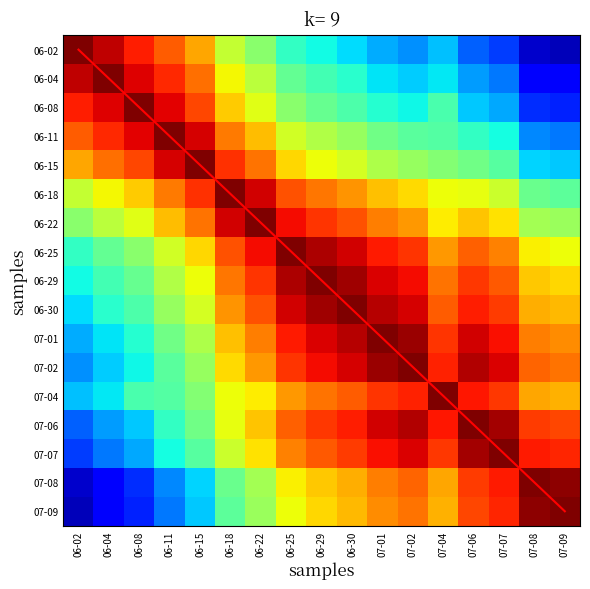

Rank the categories by 06-22 value from lowest to highest.

06-02, 07-09, 07-08, 06-04, 06-08, 07-04, 07-07, 07-06, 06-11, 07-02, 07-01, 06-15, 06-30, 06-29, 06-25, 06-18, 06-22